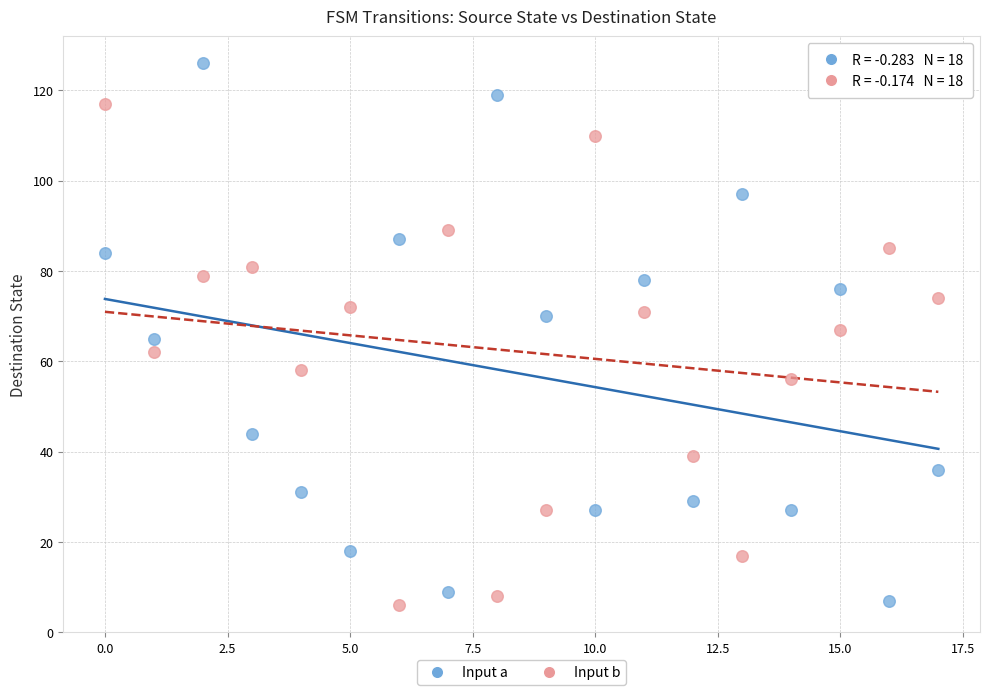

Which series reaches the maximum Y coordinate?

Input a